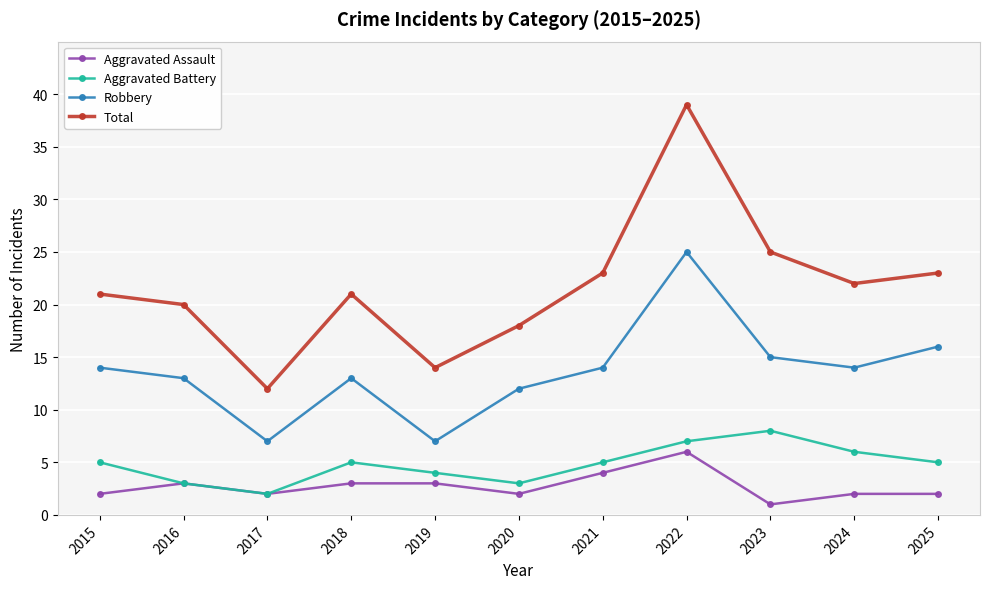

How many lines are shown in the chart?

4